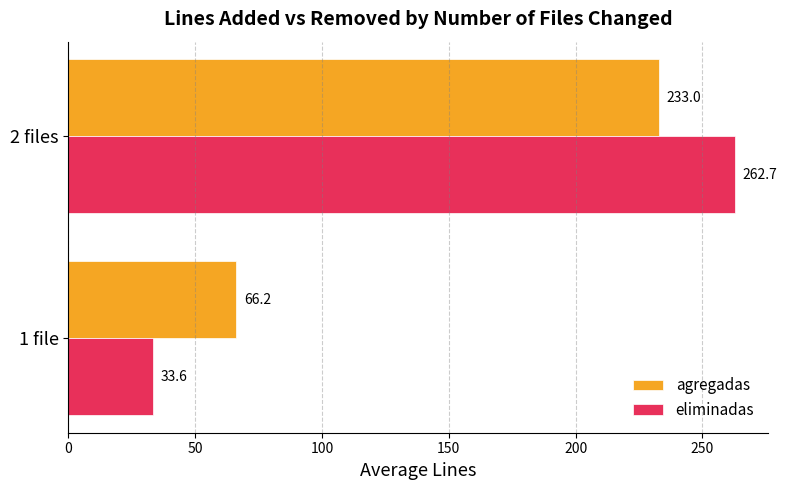

What is the difference between the maximum and minimum values in the eliminadas series?

229.1